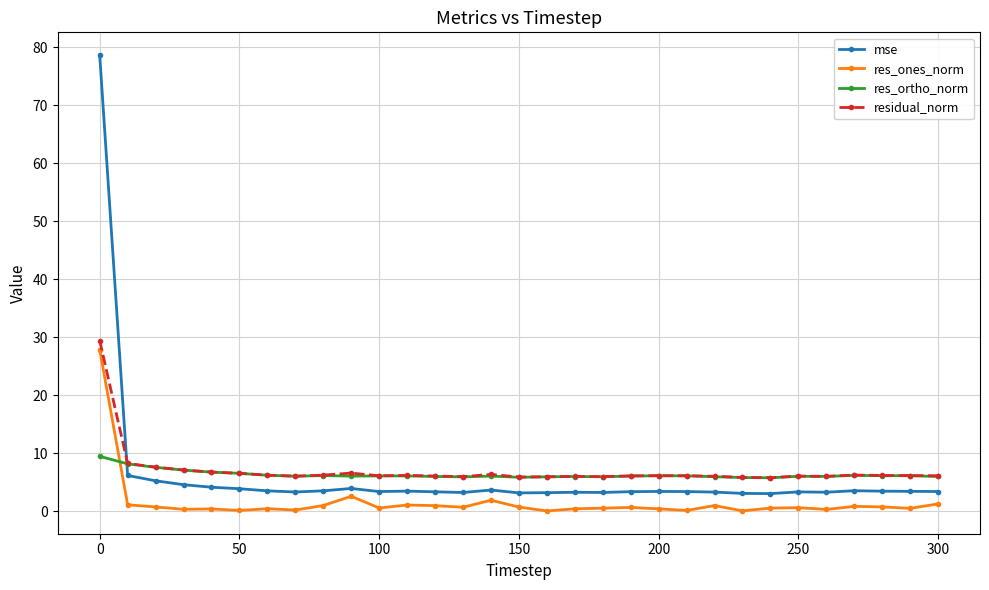

What is the value of the res_ones_norm point at the 11th from the left?

0.5